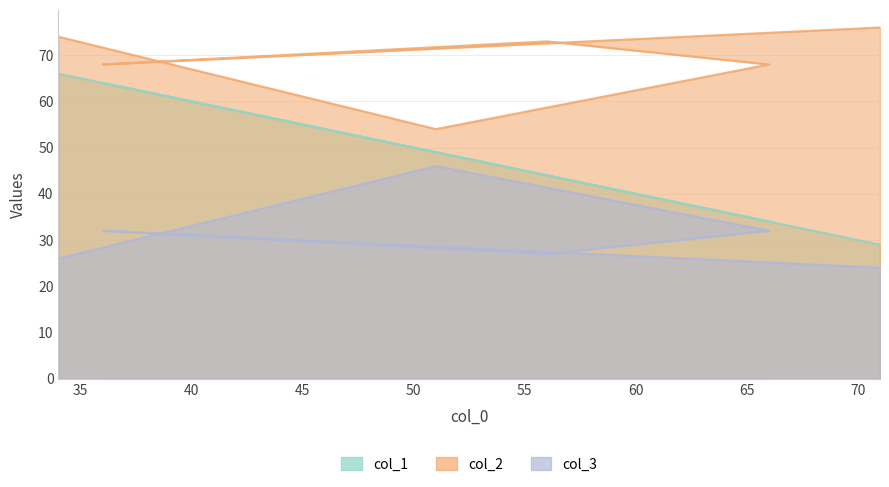

What is the approximate value of col_3 at 56?

27